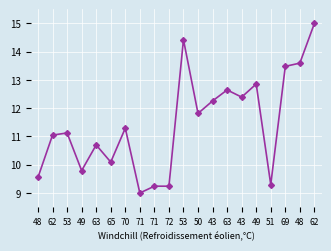

Does the chart have visible grid lines?

Yes